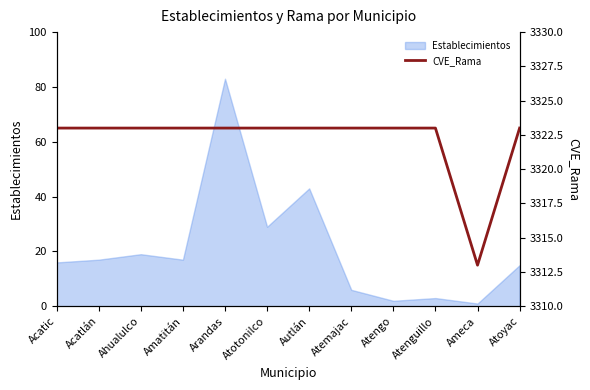

Reading left to right, extract all data points from this chart.

3323	3323	3323	3323	3323	3323	3323	3323	3323	3323	3313	3323